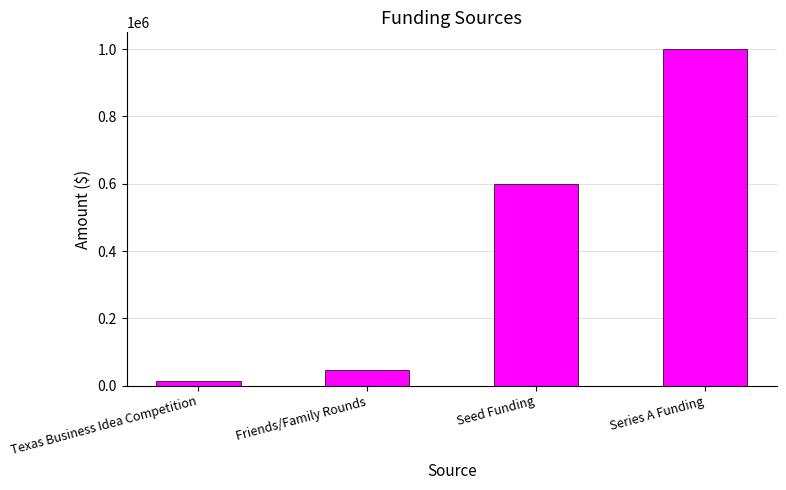

What is the value of the 4th bar from the left?

1000000